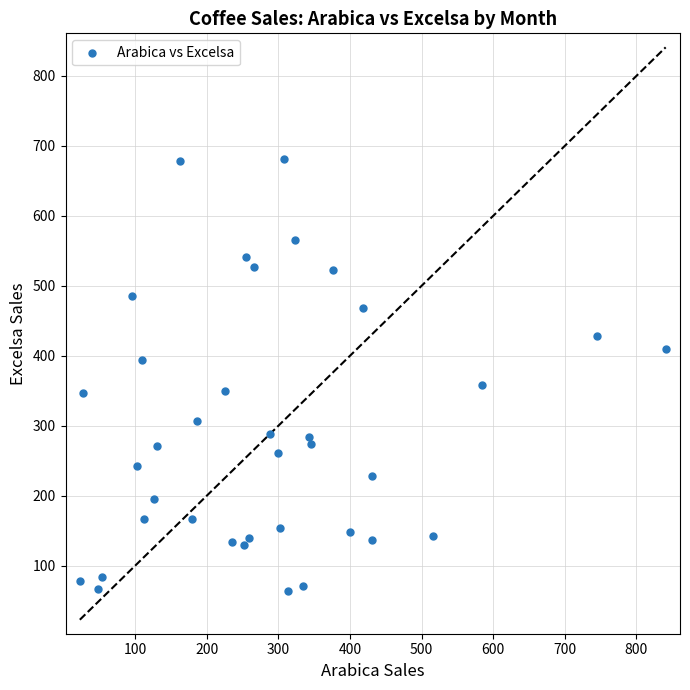

What is the range of Y values (max minus min)?

617.8